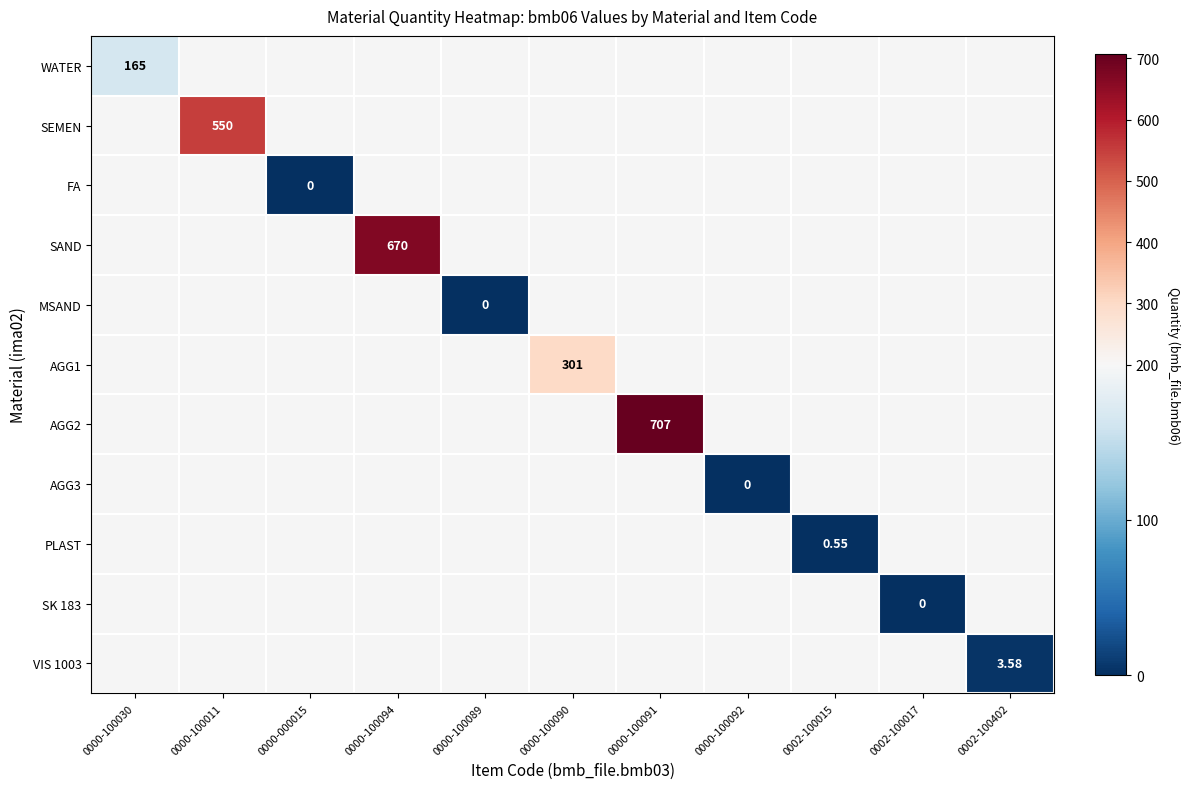

At how many categories does at least one series exceed 608?

2